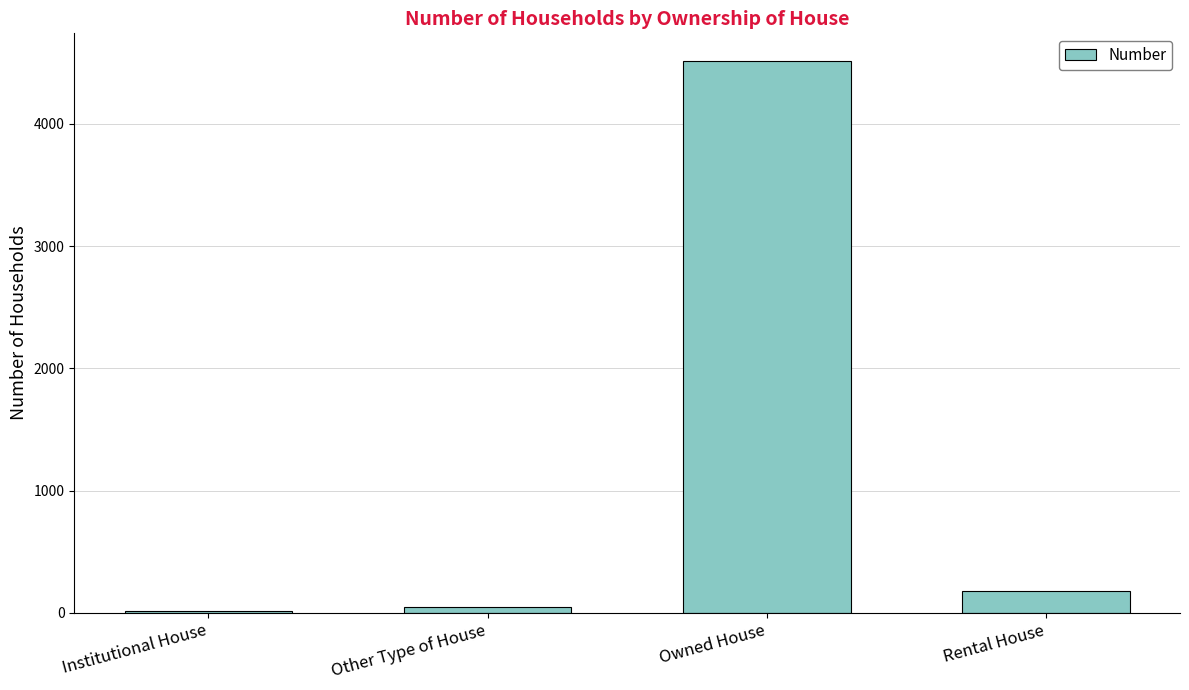

At which label is the value closest to 2265?

Rental House